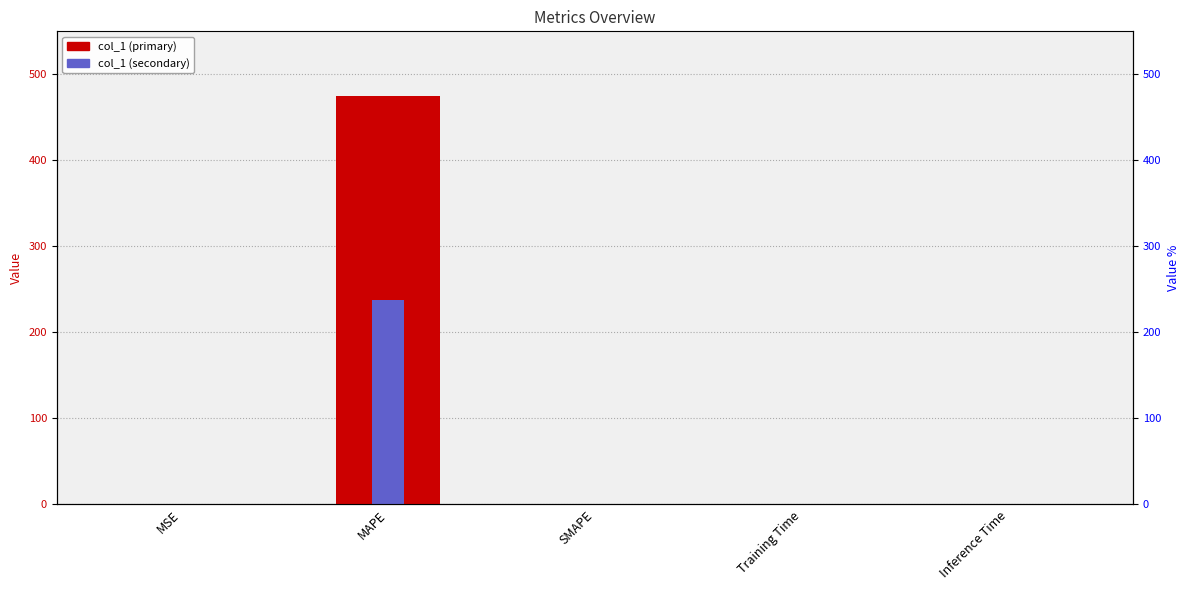

How many categories are shown in the chart?

5